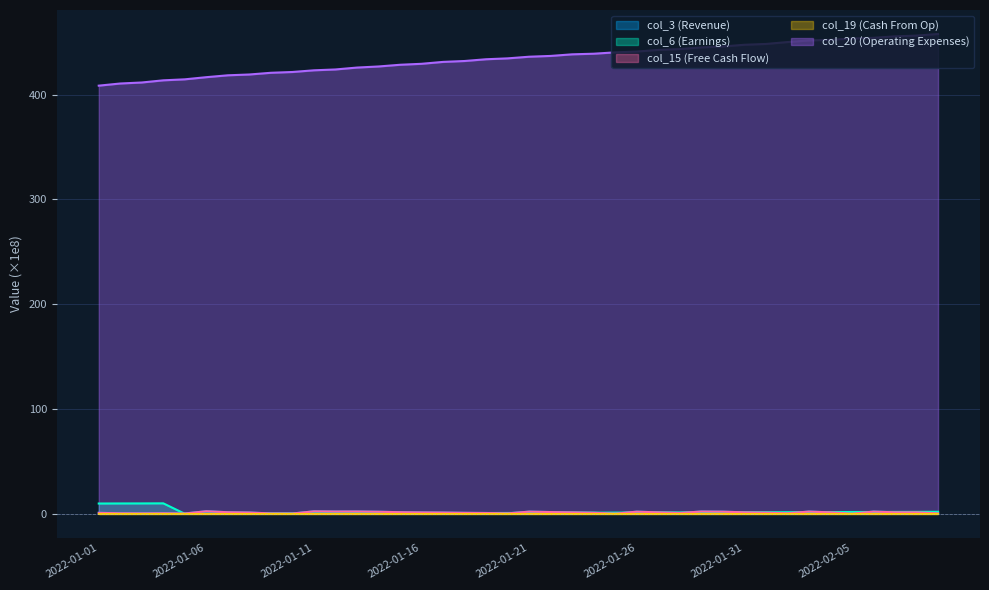

In col_15, how many points are lower than both neighbors (excluding endpoints)?

9